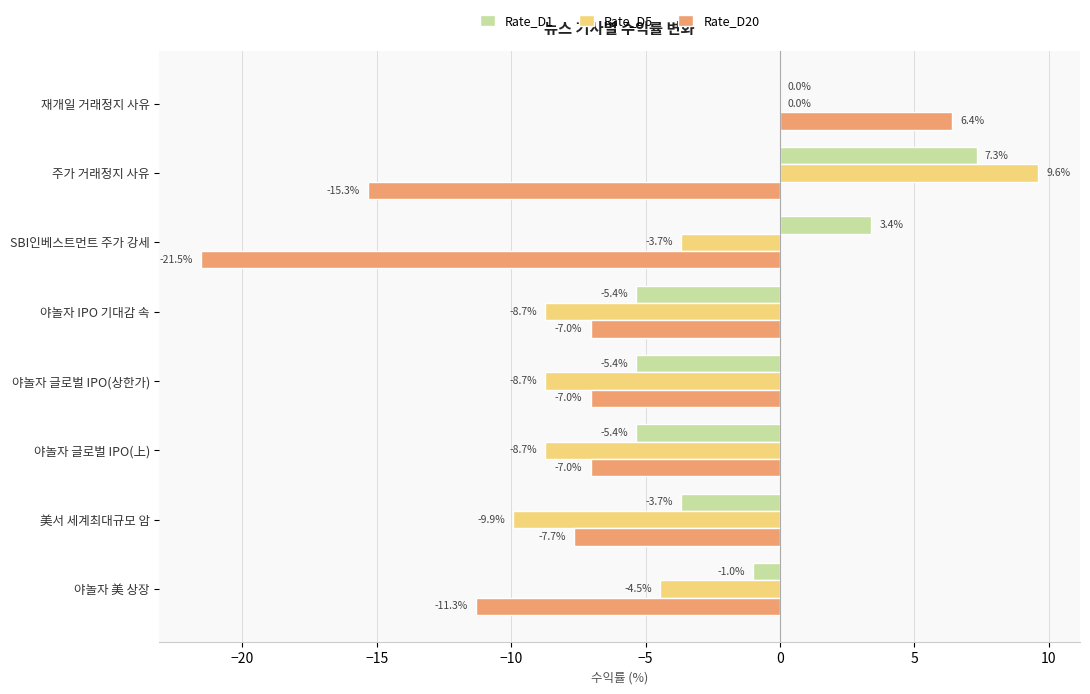

The value of Rate_D20 at 야놀자 글로벌 IPO(상한가) is -7.0. True or false?

True